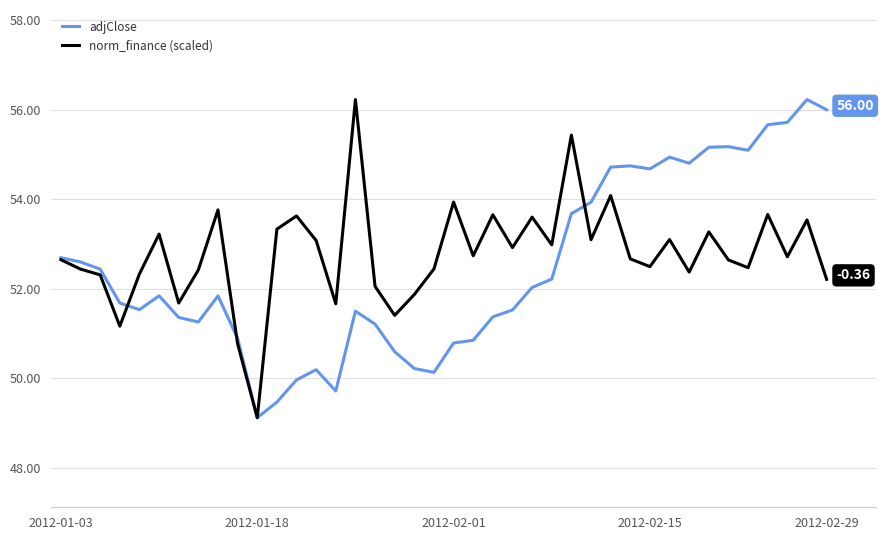

What are all the series names shown in the legend?

adjClose, norm_finance (scaled)